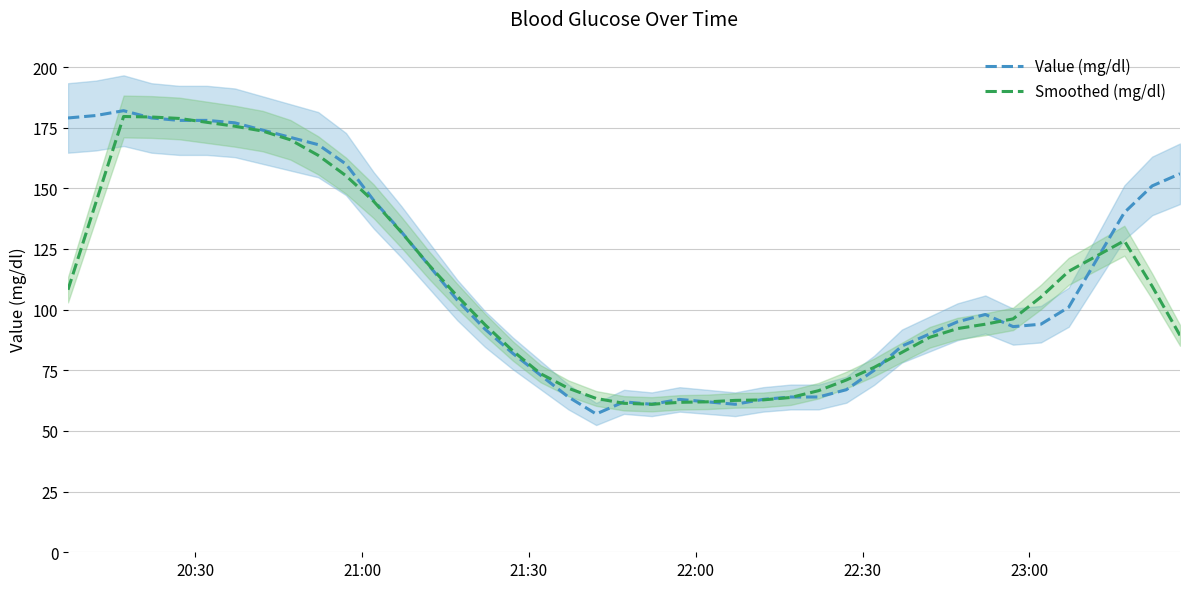

What is the difference between the second highest and second lowest values in the Smoothed (mg/dl) series?

118.0